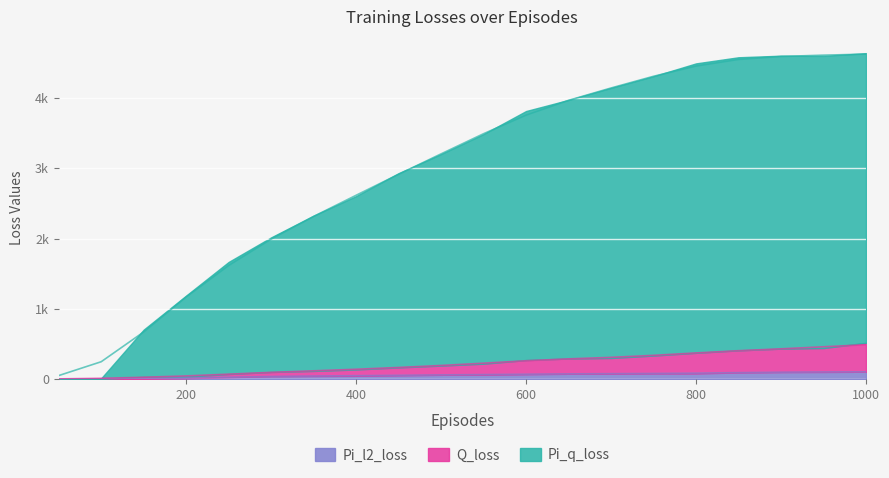

How many data points in Q_loss are above 226?

10